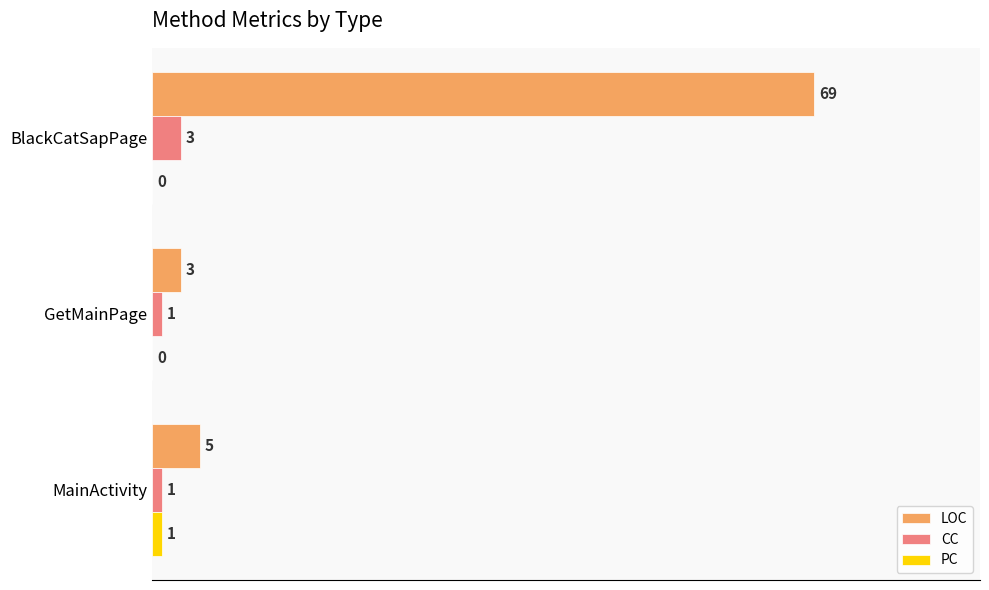

True or false: PC has a value of 0 at BlackCatSapPage.

True